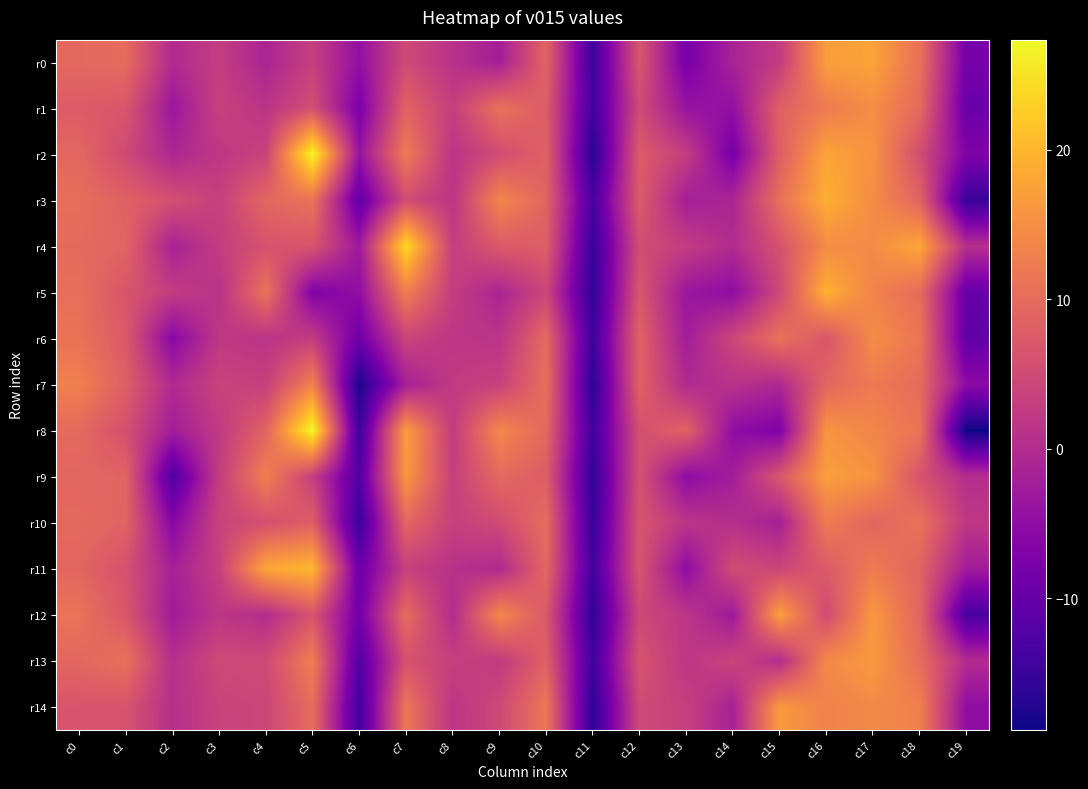

What is the difference between the highest and lowest values at c2?

18.4